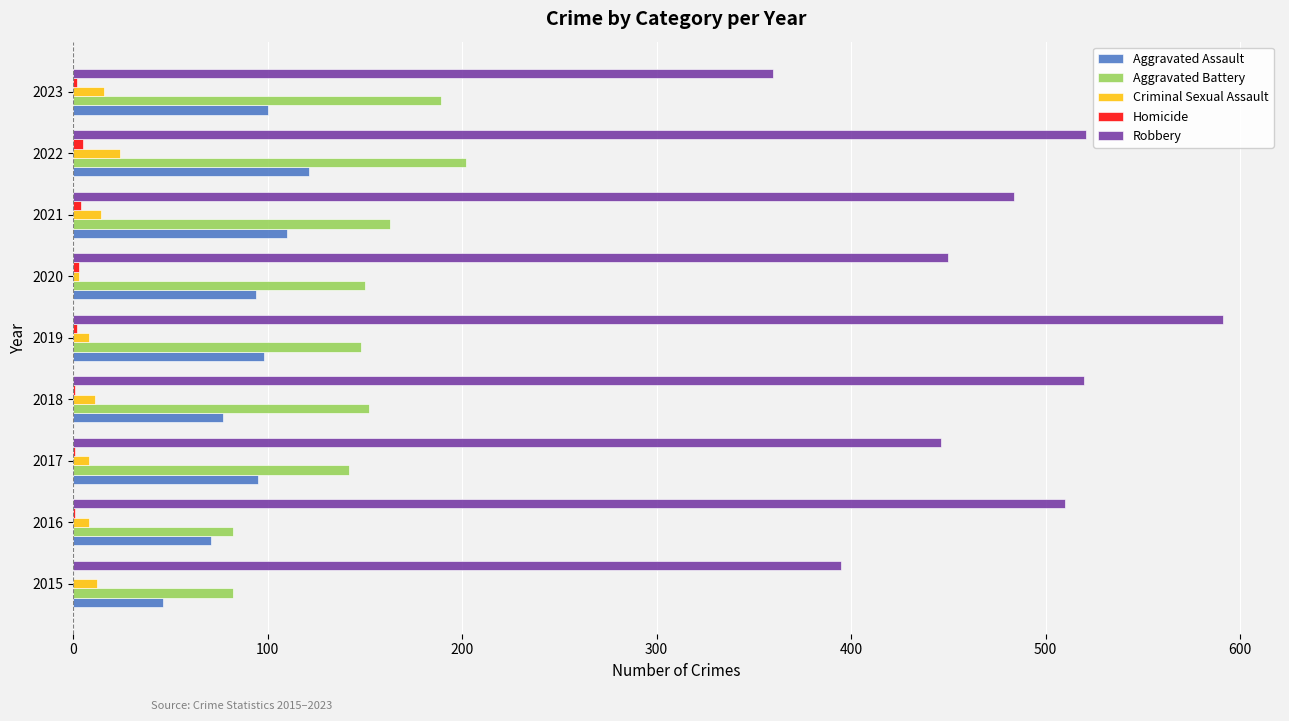

Which series has the largest total across all categories?

Robbery